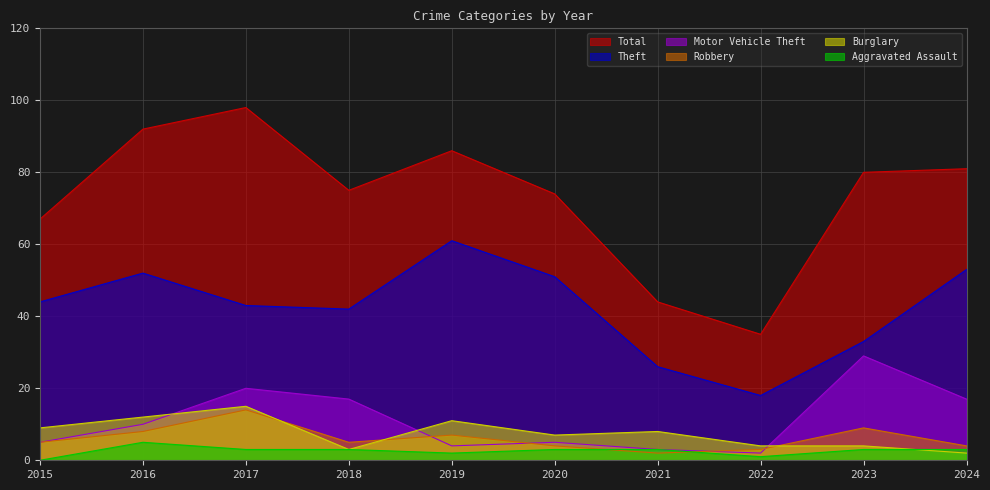

Reading left to right, extract all data points from this chart.

Total: 67	92	98	75	86	74	44	35	80	81
Theft: 44	52	43	42	61	51	26	18	33	53
Motor Vehicle Theft: 5	10	20	17	4	5	3	2	29	17
Robbery: 5	8	14	5	7	4	2	3	9	4
Burglary: 9	12	15	3	11	7	8	4	4	2
Aggravated Assault: 0	5	3	3	2	3	3	1	3	3